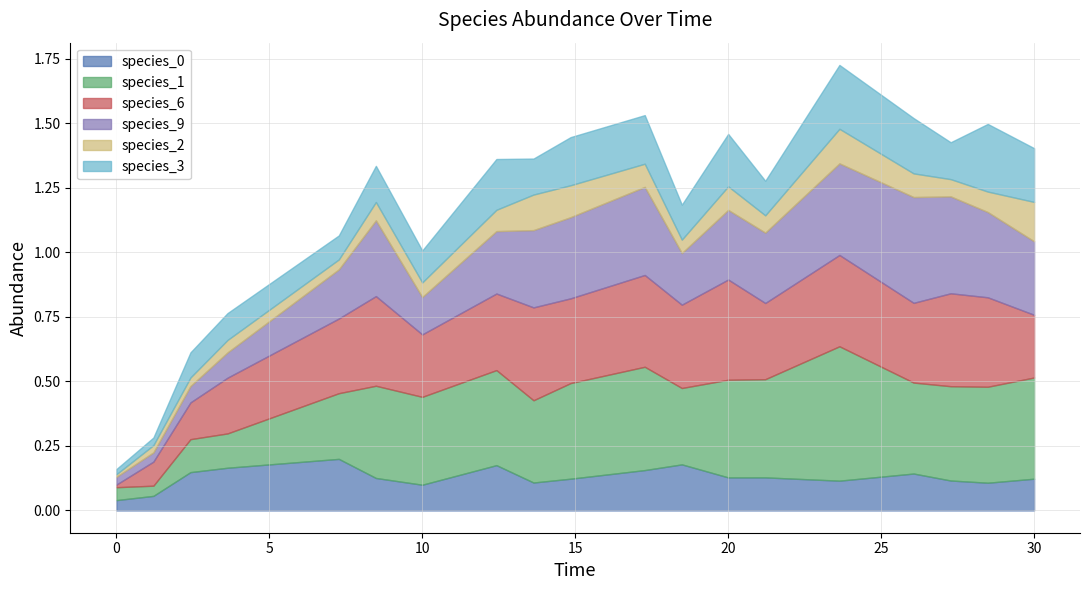

How many interior local peaks does the species_3 series have?

5